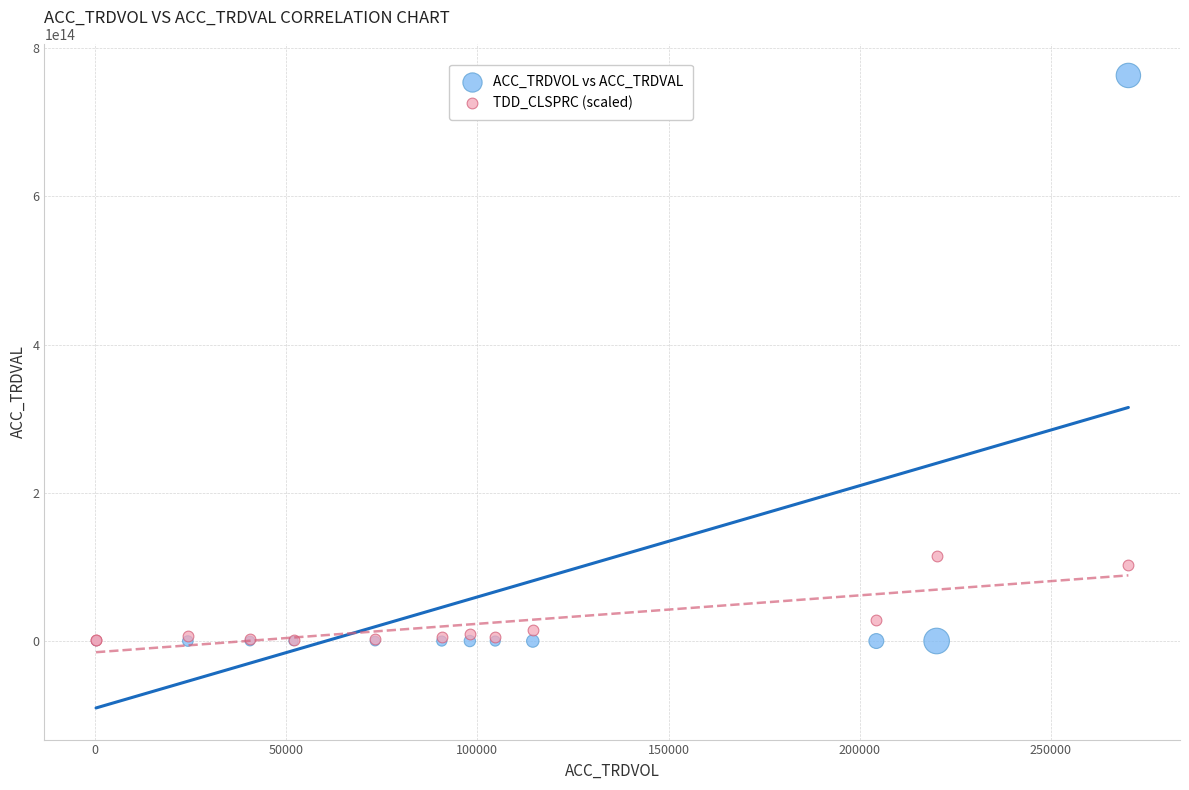

In the TDD_CLSPRC (scaled) series, what Y value is closest to 58073516659985?

28615935745500.0